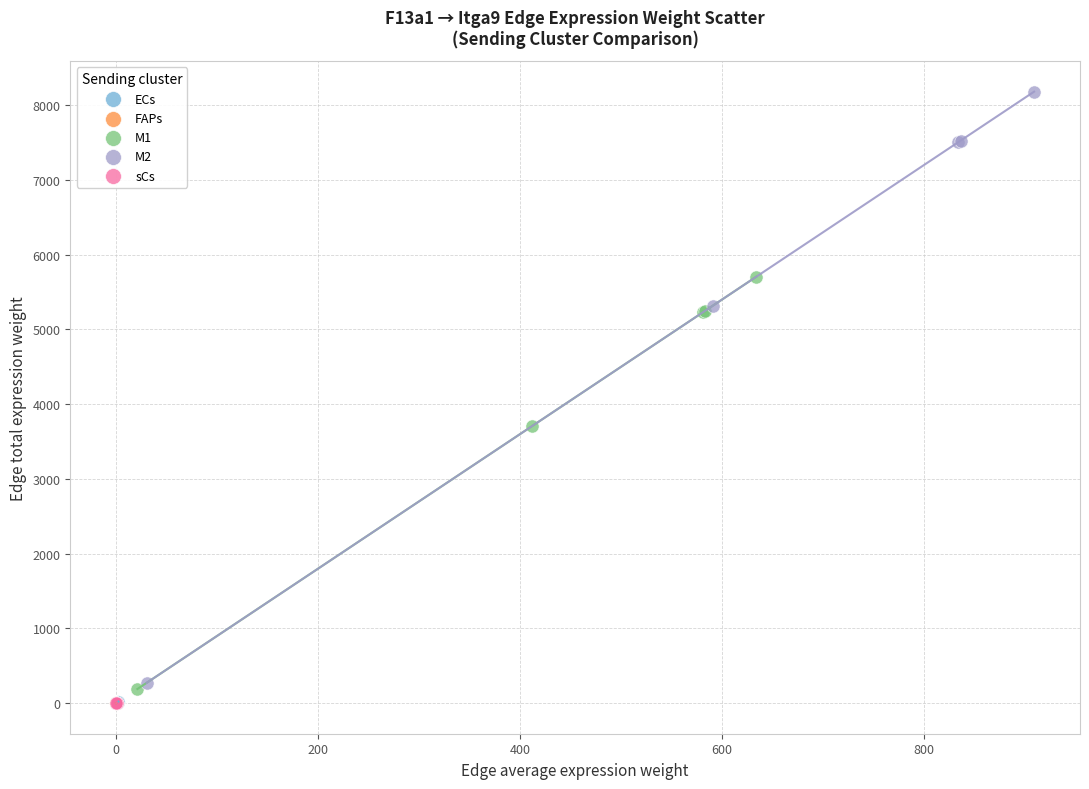

Which series has the largest Y range (max minus min)?

M2